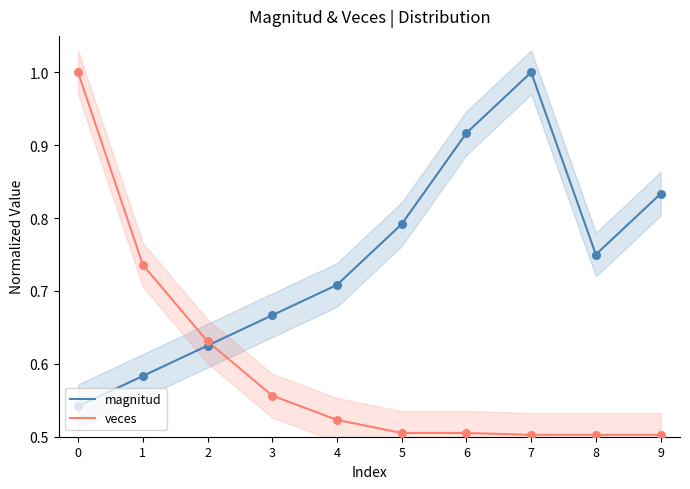

Which series has the largest total across all categories?

magnitud